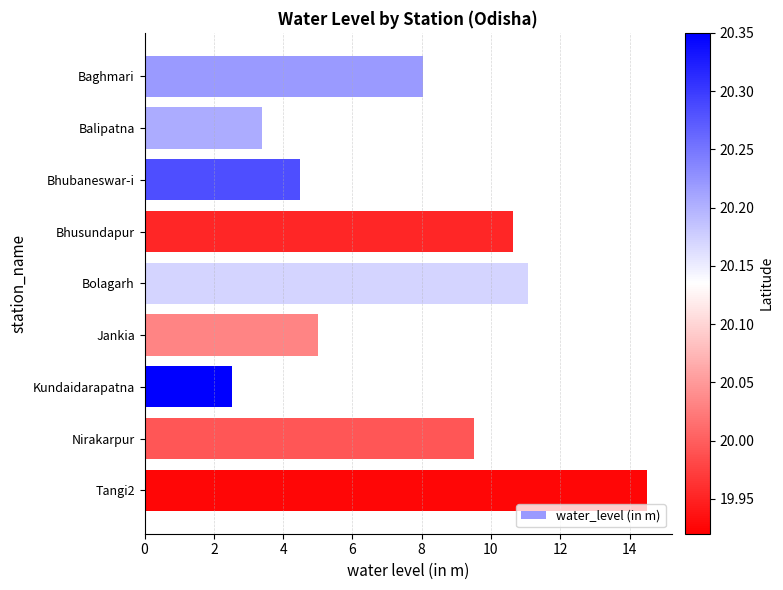

What is the value of the 6th bar from the top?

5.0